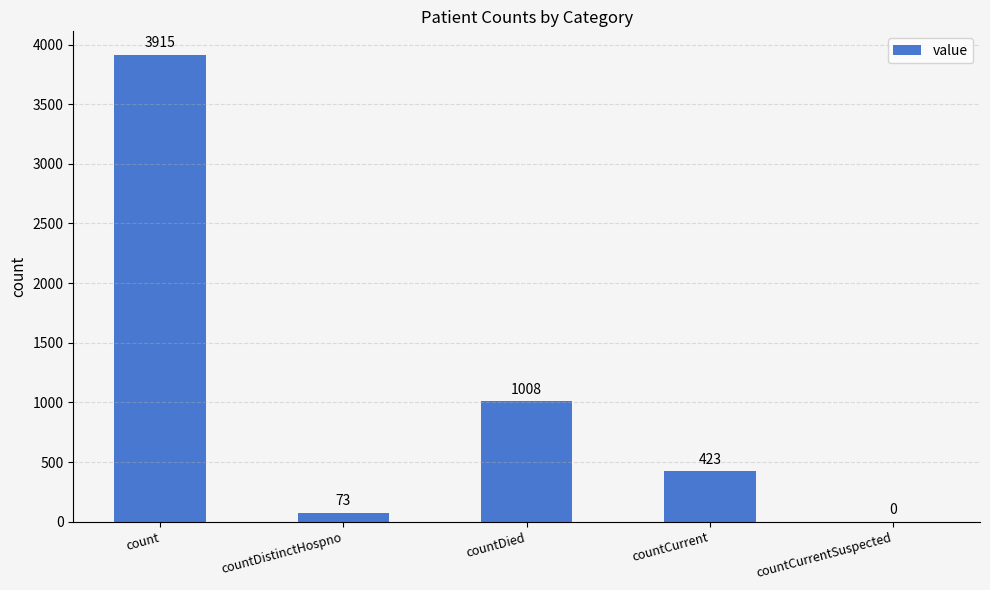

What is the change in value from count to countCurrent?

-3492